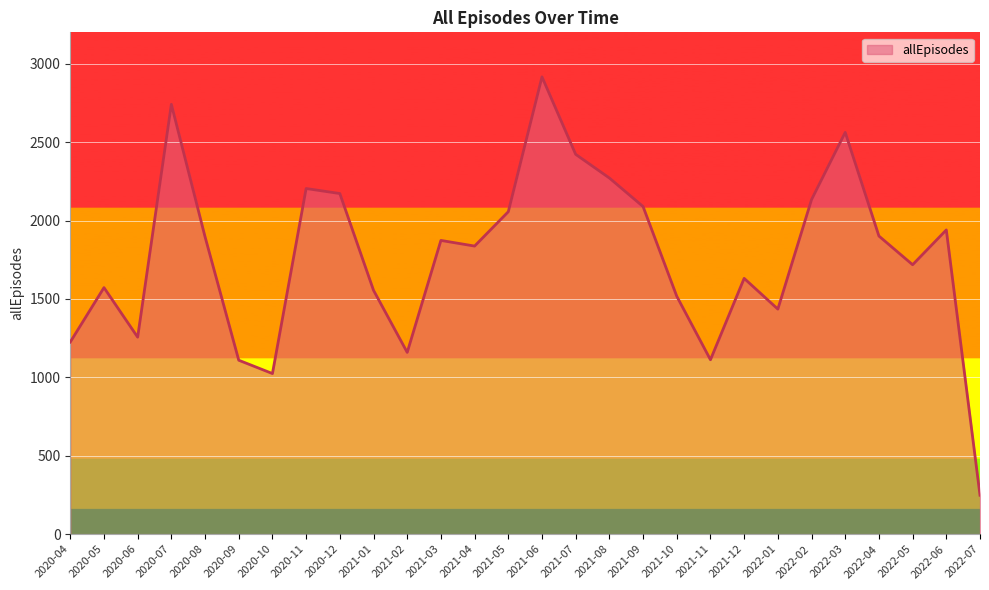

How many lines are shown in the chart?

1